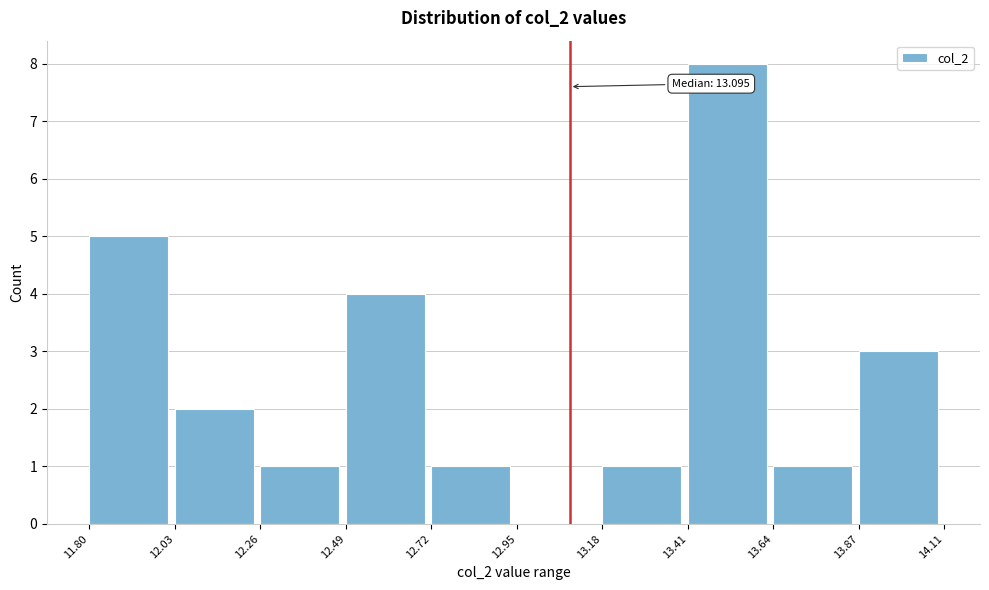

Over which range of the x-axis is the bar tallest?

13.41 to 13.64